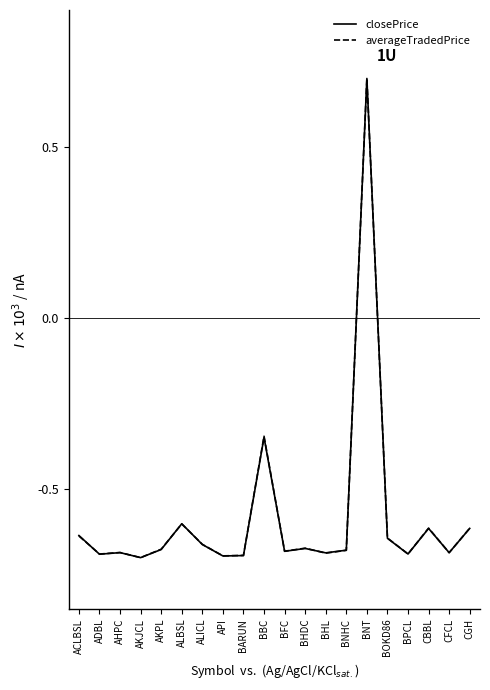

True or false: closePrice has a value of -0.9 at ALBSL.

False